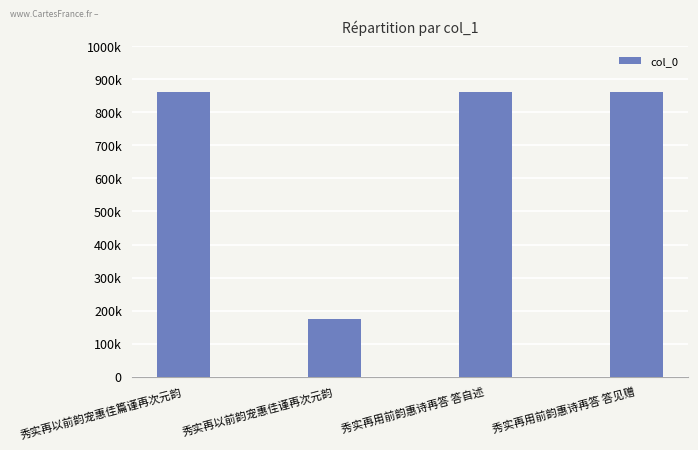

Is it true that the value at 秀实再以前韵宠惠佳谨再次元韵 is 173639?

True